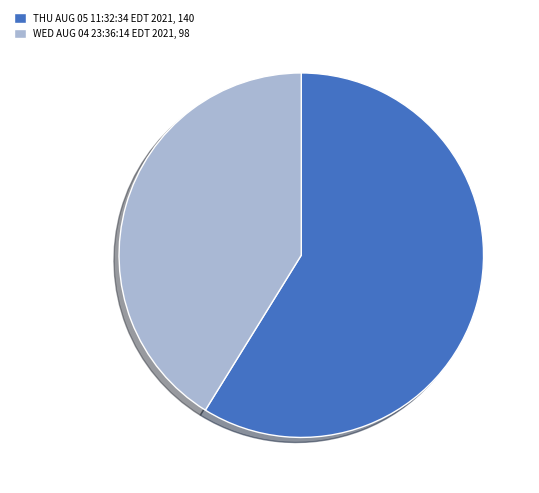

Does any single category account for the majority?

Yes